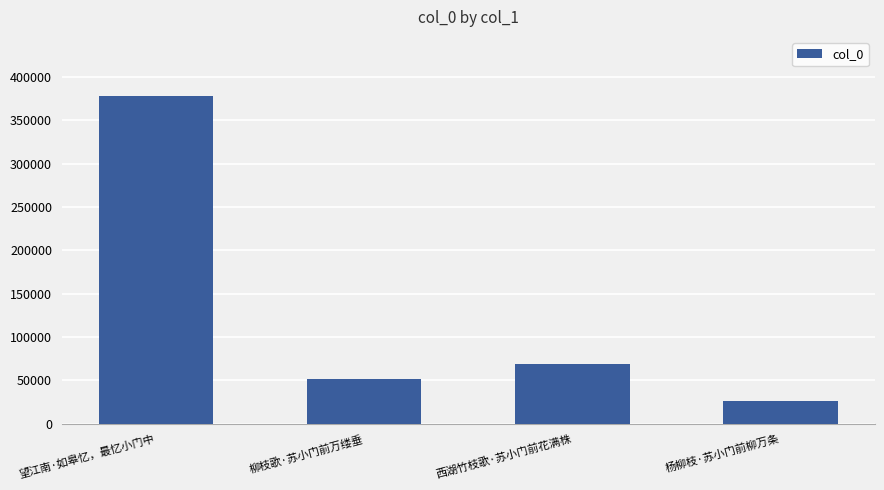

The value at 西湖竹枝歌·苏小门前花满株 is 69409. True or false?

True